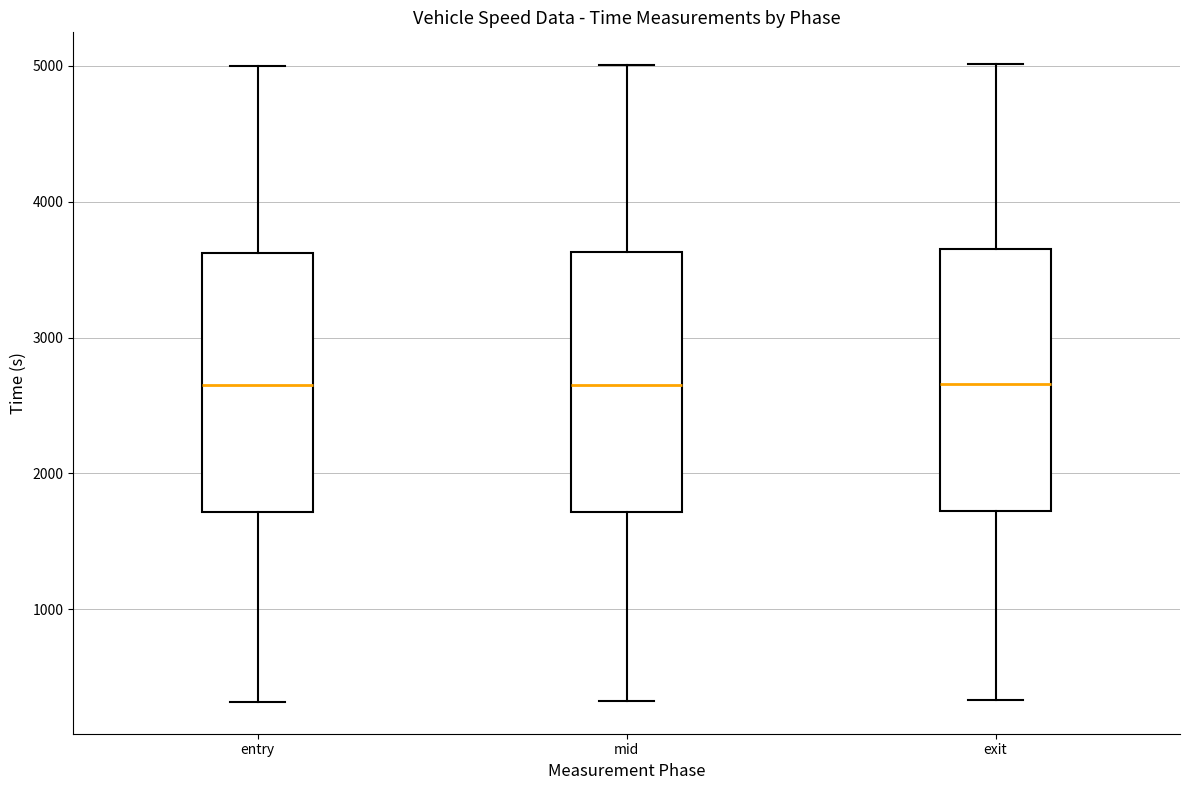

Reading left to right, transcribe this box plot: for each box, give where its median line is, the range the box spans, and where its two whiskers end, as read against the y-axis. The values are not printed on the chart, so give them approximately, as read against the axis.

entry: median 2600, box 1700 to 3600, whiskers 300 to 5000
mid: median 2700, box 1700 to 3600, whiskers 300 to 5000
exit: median 2700, box 1700 to 3700, whiskers 300 to 5000